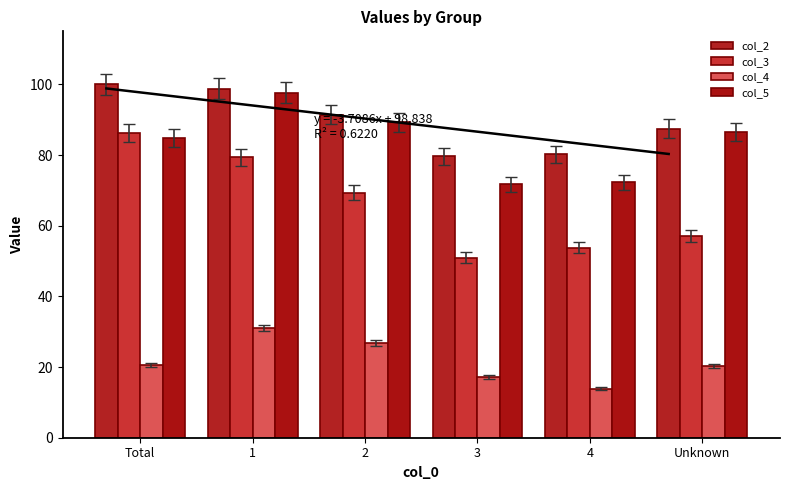

Rank the categories by col_2 value from lowest to highest.

3, 4, Unknown, 2, 1, Total